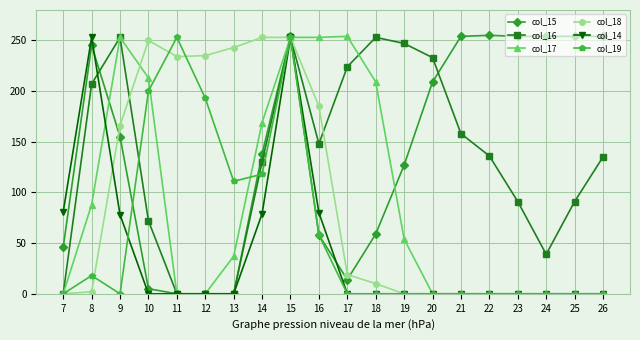

Is it true that col_14 equals 139 at 13?

False